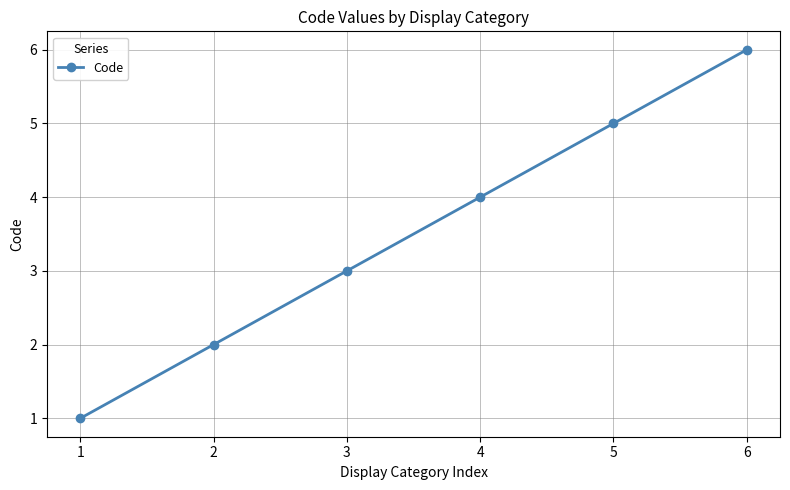

Is this an area chart (filled region under the line)?

No